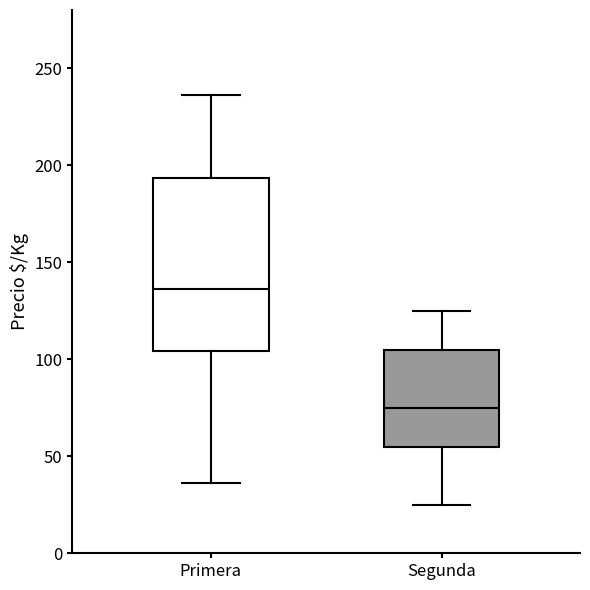

Which box is the tallest, from its lower edge to its upper edge?

Primera